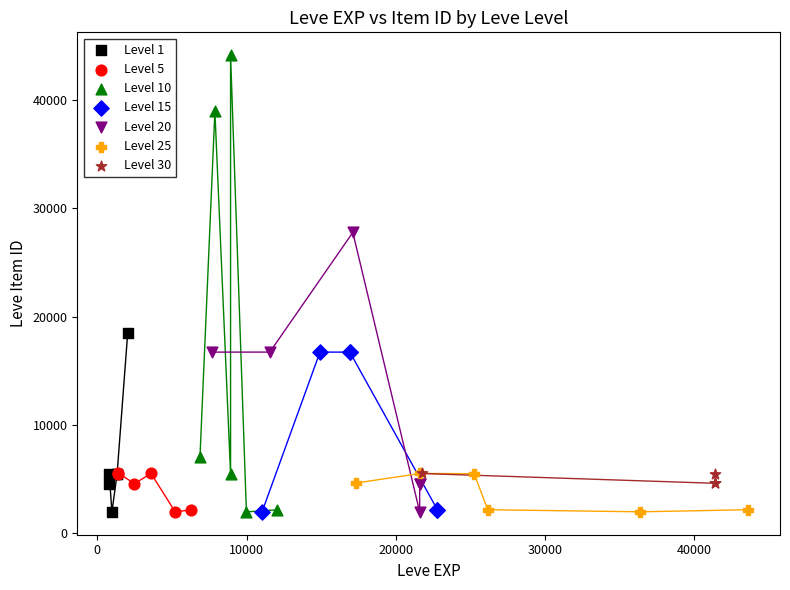

Which series has the widest spread of Y values?

Level 10